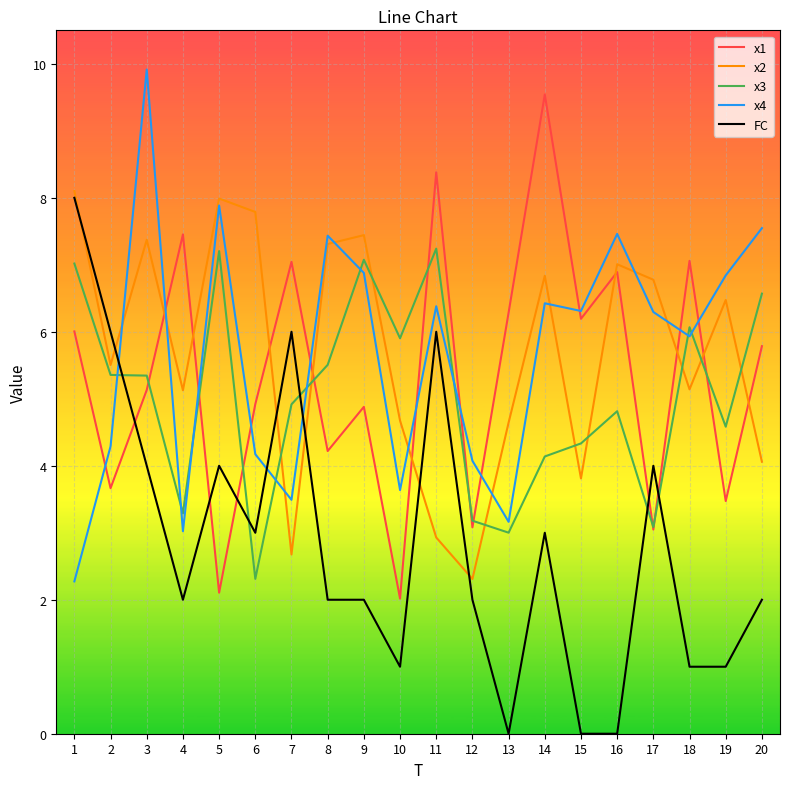

True or false: x1 and x4 cross at least once.

True